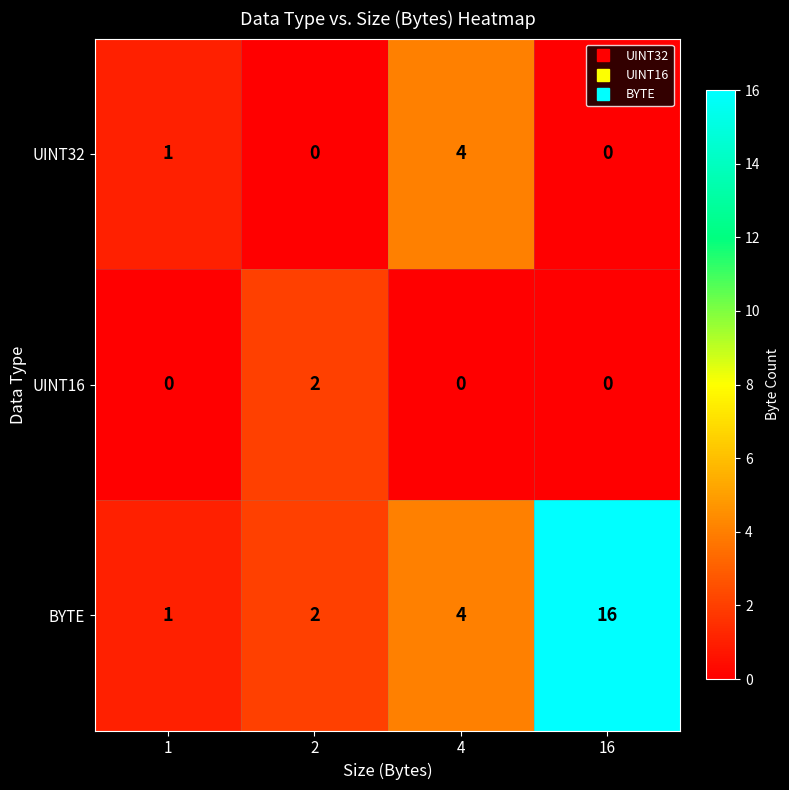

What is the greatest value displayed?

16